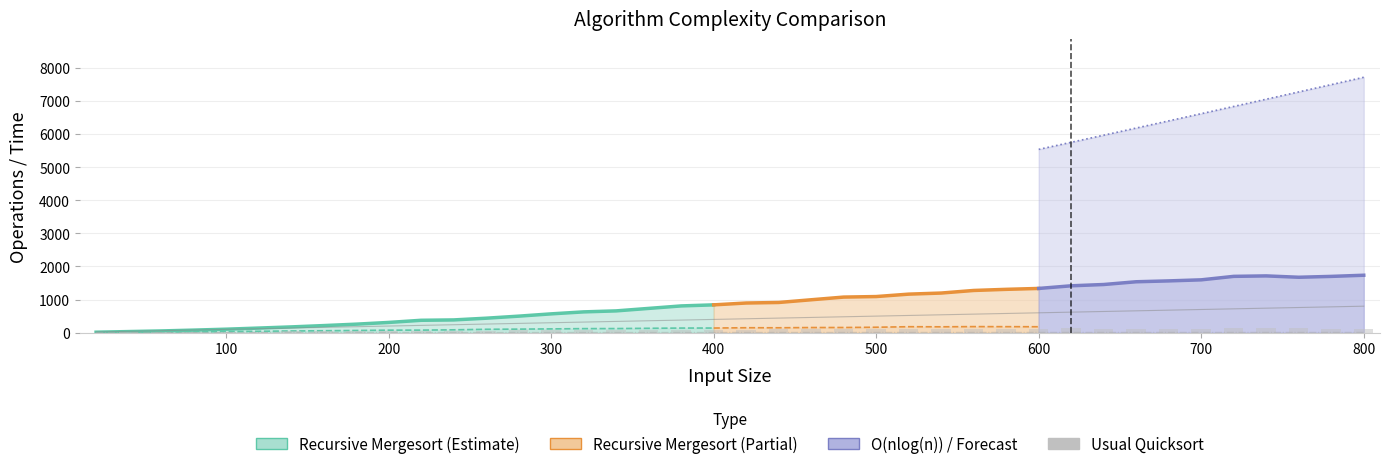

Is the value of O(log(n)) at 32 greater than the value of Usual Quicksort at 32?

No